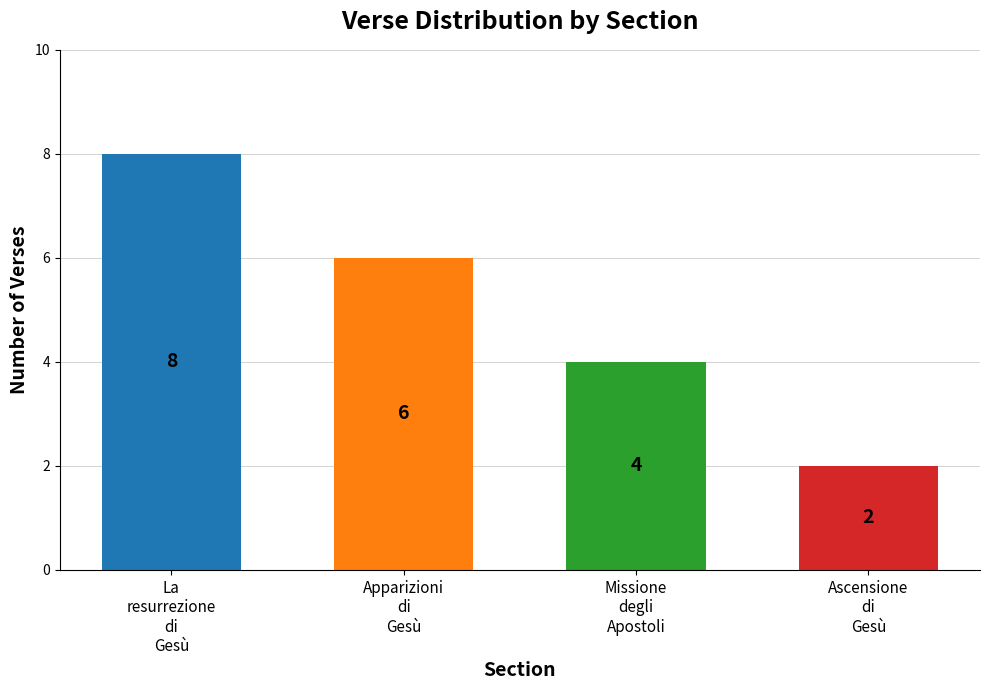

Rank the categories by value from lowest to highest.

Ascensione
di
Gesù, Missione
degli
Apostoli, Apparizioni
di
Gesù, La
resurrezione
di
Gesù